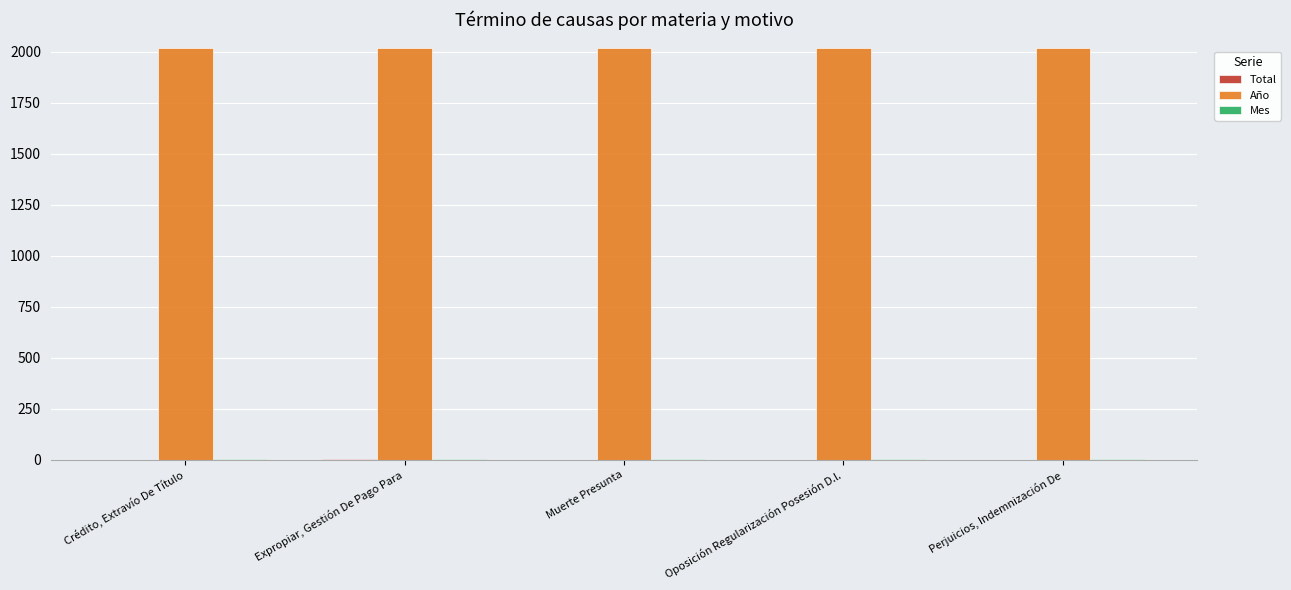

What is the maximum value shown in the chart?

2020